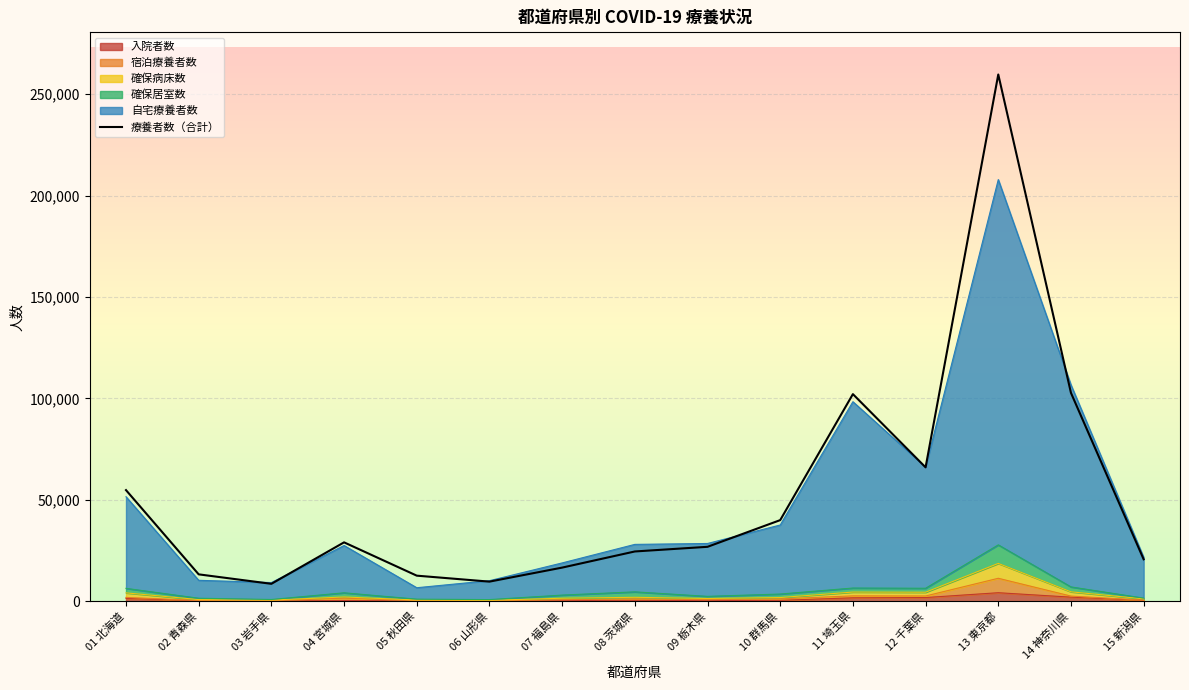

How many values are below 26873?

7